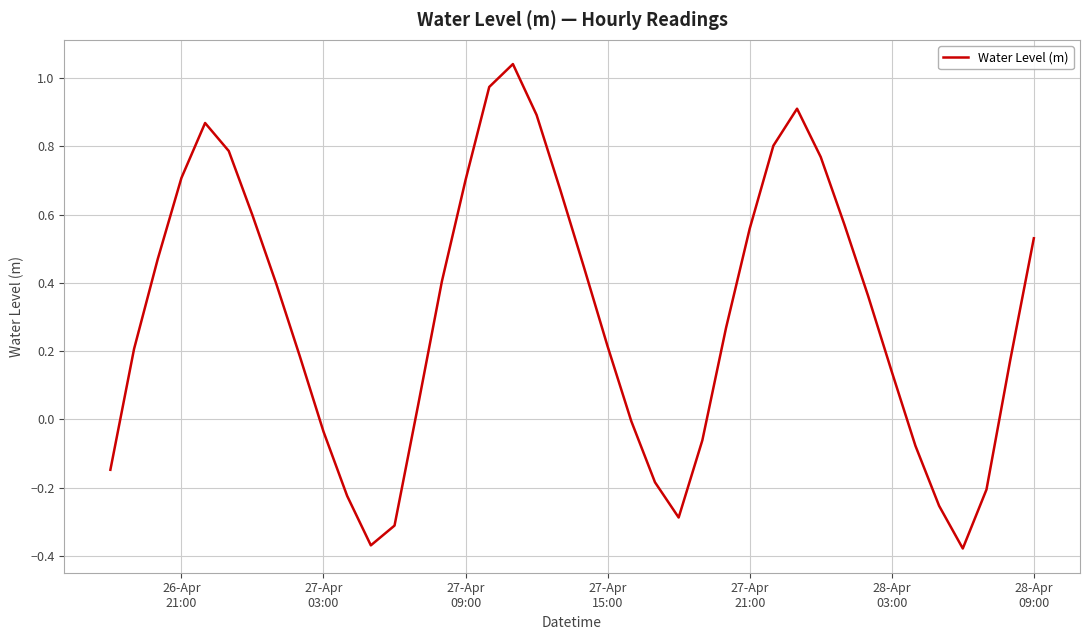

Count the number of categories in the chart.

40